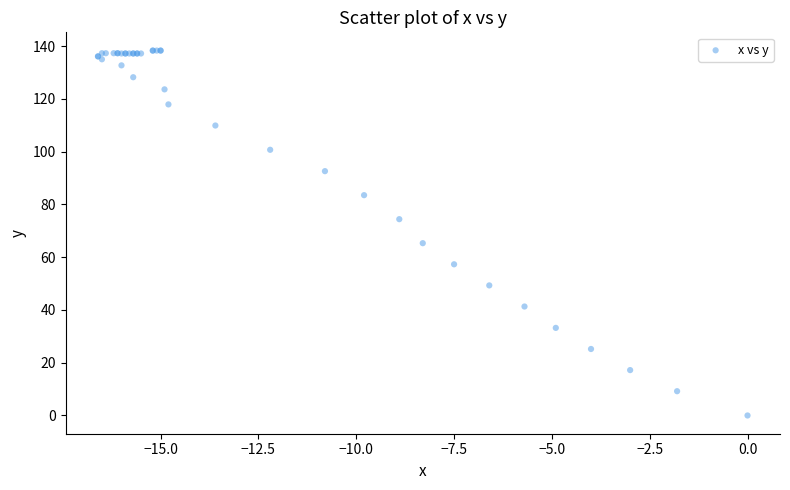

What Y value in the scatter plot is closest to 69?

65.3